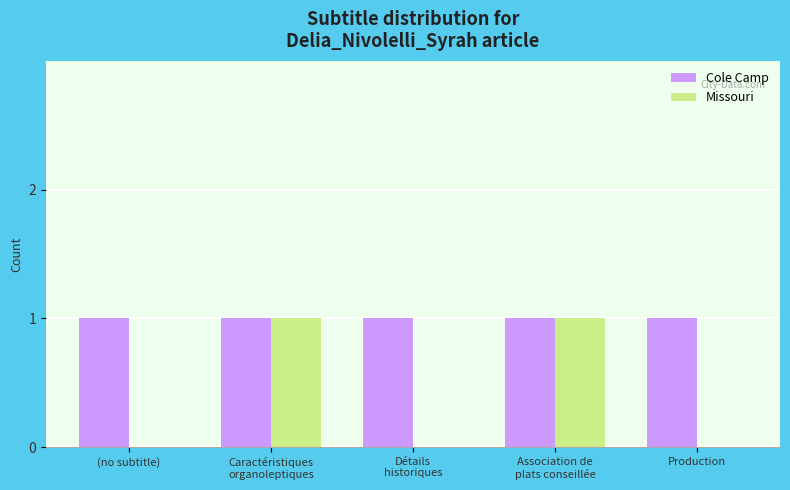

Count the number of data series in this chart.

2